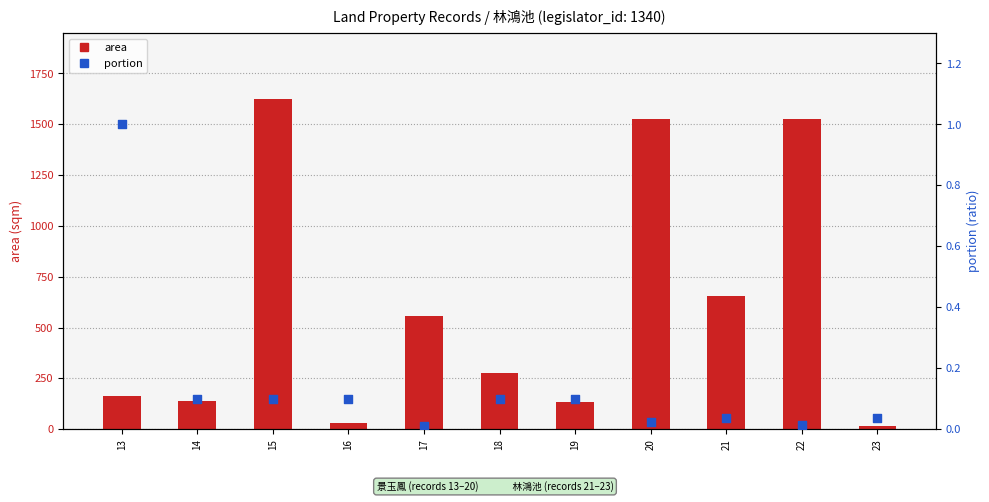

At which category is the sum across all series the highest?

15